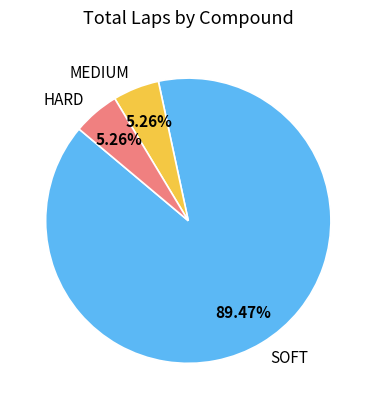

Does any single category account for the majority?

Yes